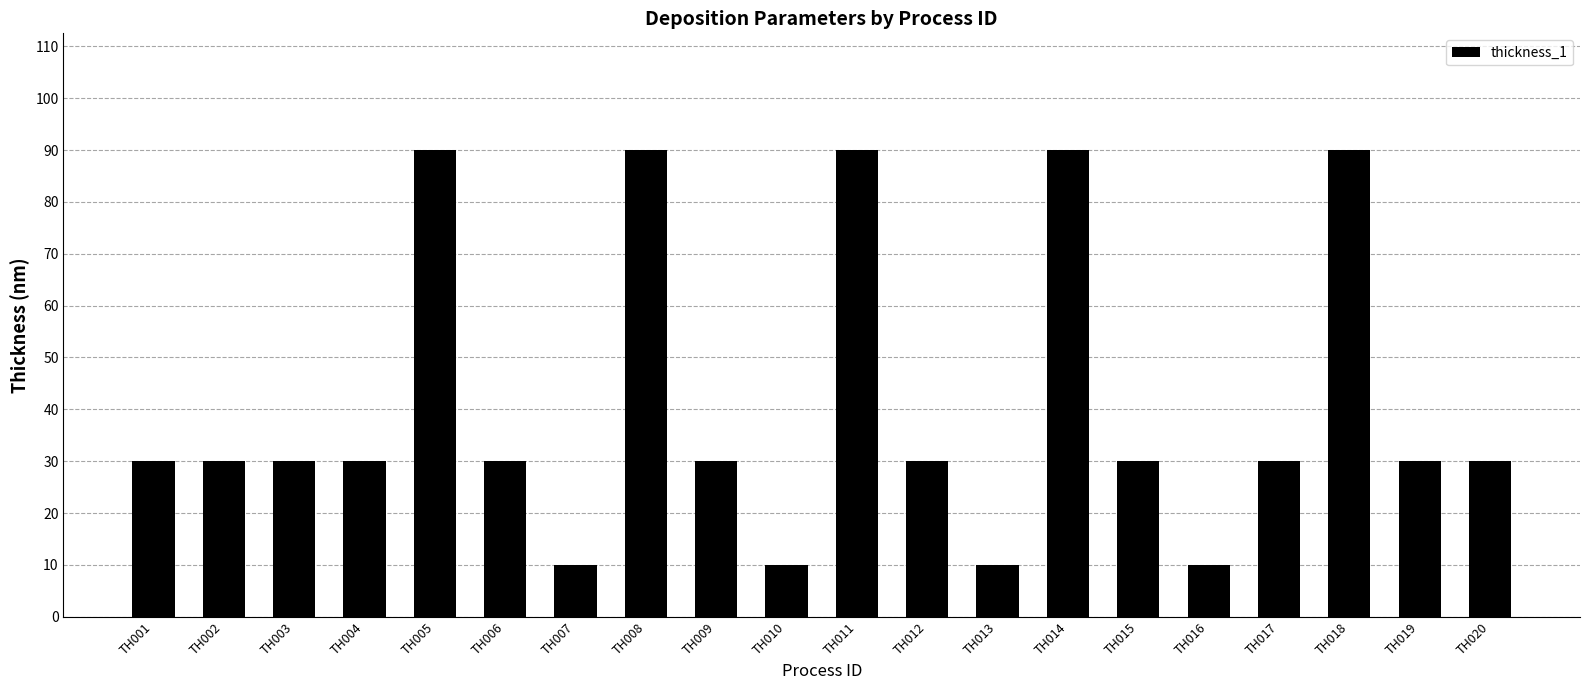

What is the change in value from TH004 to TH011?

+60